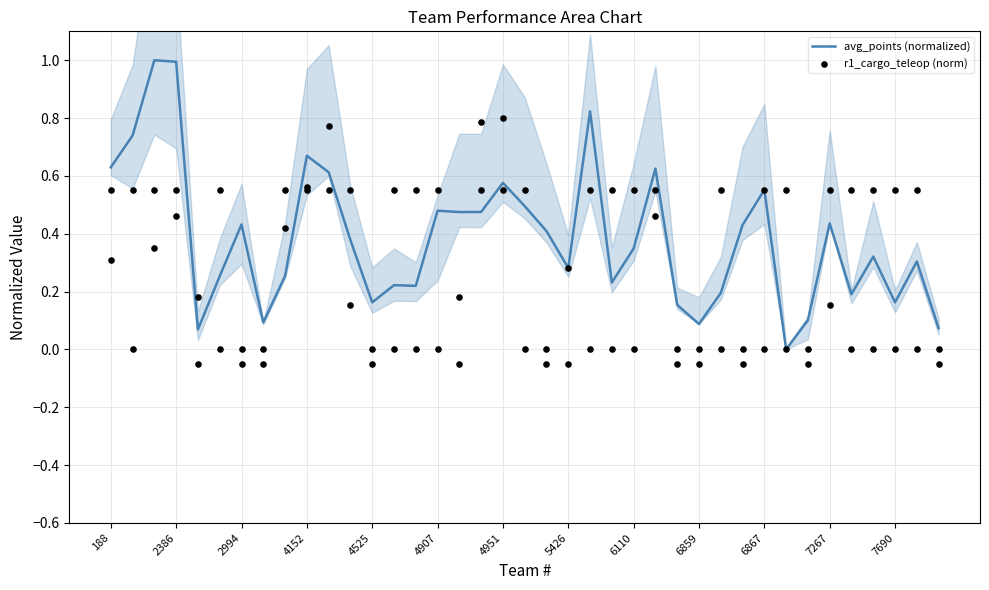

Which series contains the highest Y value?

avg_points (normalized)